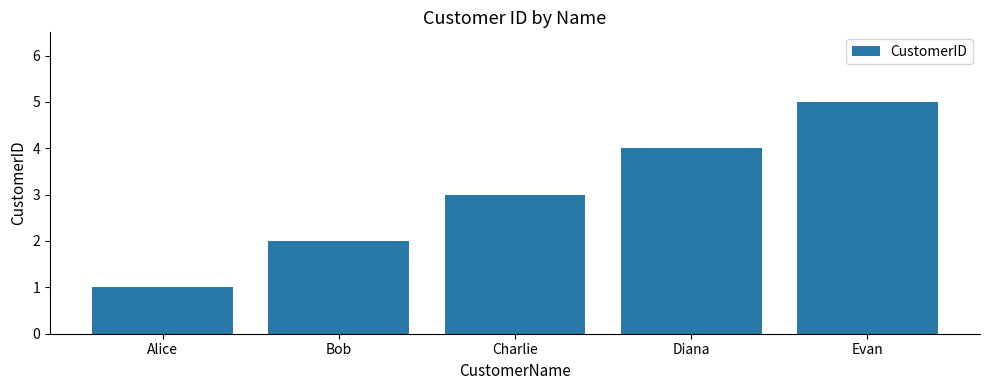

List the labels in order of value, largest first.

Evan, Diana, Charlie, Bob, Alice